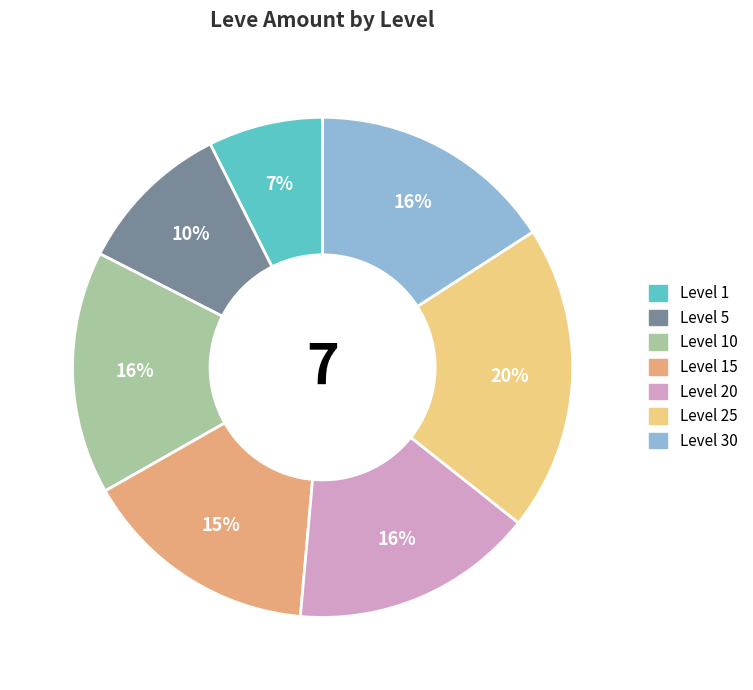

Is there any slice that represents more than half of the pie?

No